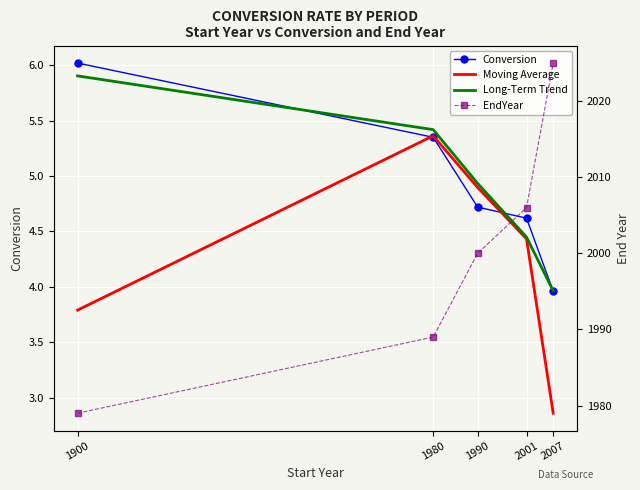

What are all the series names shown in the legend?

Conversion, Moving Average, Long-Term Trend, EndYear